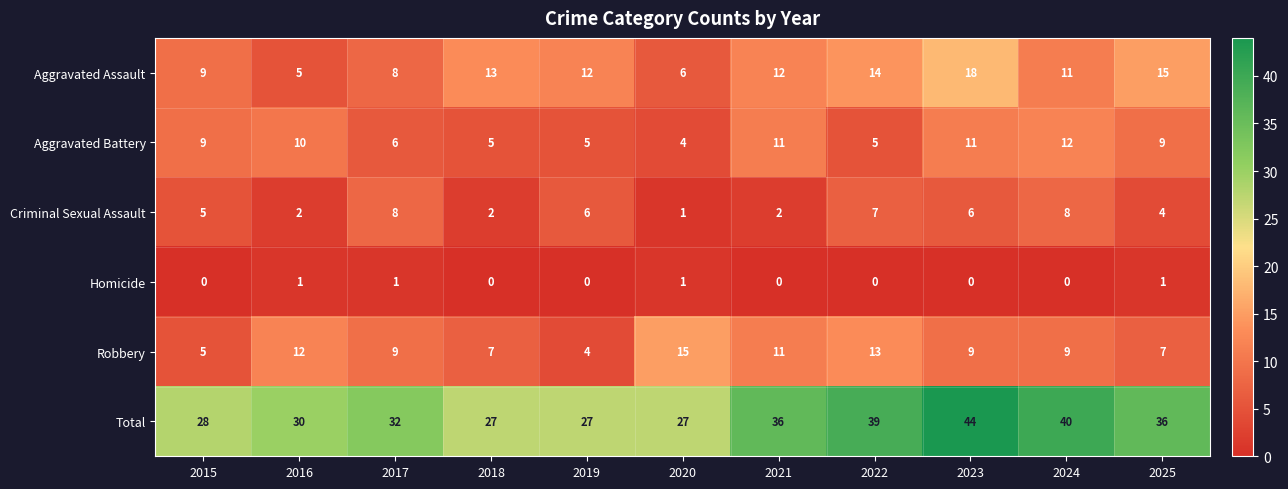

What is the average value of the Aggravated Battery series?

8